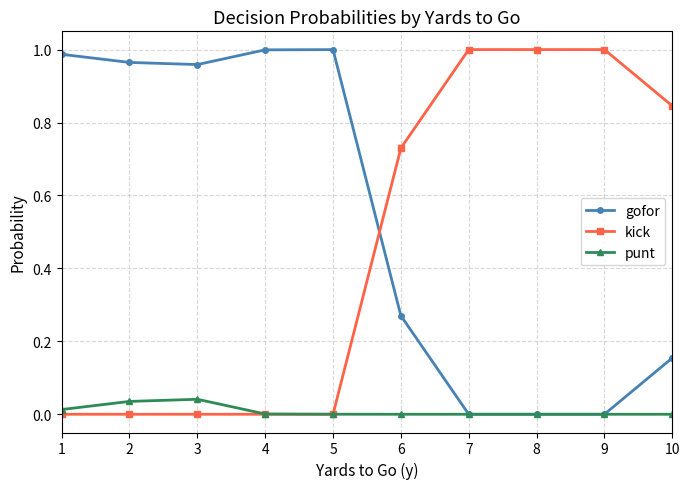

The value of kick at 1 is 0.0. True or false?

True